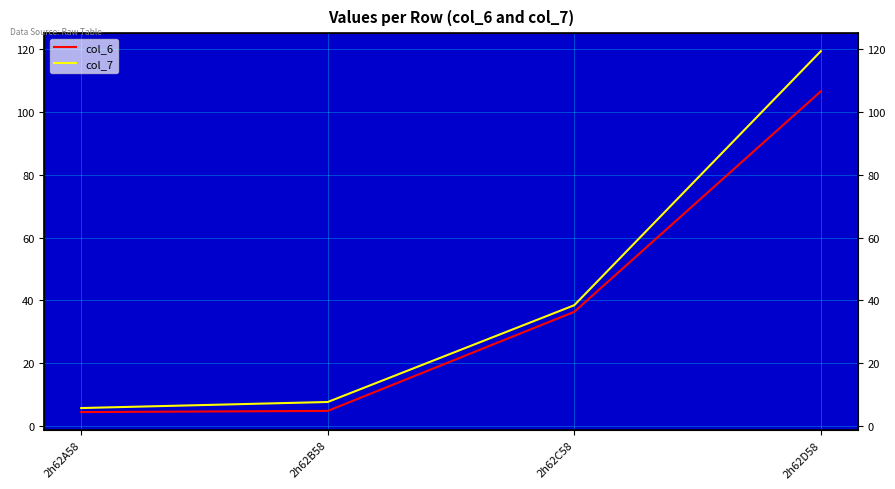

How many lines are shown in the chart?

2